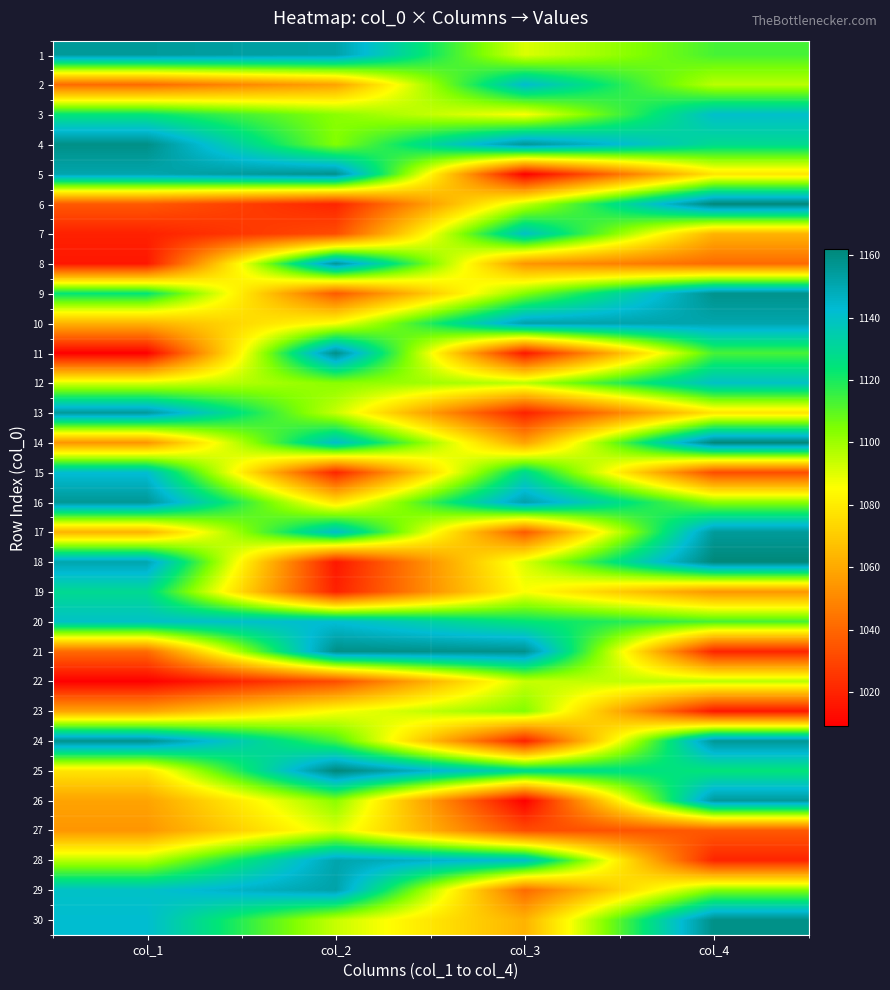

Reading left to right, what are all the values shown in this chart?

1: col_1=1155	col_2=1152	col_3=1091	col_4=1113
2: col_1=1041	col_2=1058	col_3=1142	col_4=1096
3: col_1=1124	col_2=1103	col_3=1086	col_4=1141
4: col_1=1159	col_2=1104	col_3=1156	col_4=1129
5: col_1=1151	col_2=1158	col_3=1009	col_4=1078
6: col_1=1036	col_2=1020	col_3=1094	col_4=1162
7: col_1=1019	col_2=1032	col_3=1140	col_4=1063
8: col_1=1016	col_2=1156	col_3=1054	col_4=1041
9: col_1=1124	col_2=1036	col_3=1104	col_4=1158
10: col_1=1063	col_2=1086	col_3=1152	col_4=1151
11: col_1=1009	col_2=1159	col_3=1016	col_4=1113
12: col_1=1091	col_2=1103	col_3=1096	col_4=1140
13: col_1=1155	col_2=1094	col_3=1019	col_4=1078
14: col_1=1054	col_2=1141	col_3=1058	col_4=1162
15: col_1=1142	col_2=1020	col_3=1129	col_4=1032
16: col_1=1156	col_2=1078	col_3=1152	col_4=1103
17: col_1=1063	col_2=1141	col_3=1036	col_4=1155
18: col_1=1151	col_2=1016	col_3=1091	col_4=1162
19: col_1=1129	col_2=1019	col_3=1086	col_4=1054
20: col_1=1140	col_2=1142	col_3=1124	col_4=1113
21: col_1=1041	col_2=1159	col_3=1158	col_4=1020
22: col_1=1009	col_2=1032	col_3=1094	col_4=1096
23: col_1=1058	col_2=1086	col_3=1104	col_4=1016
24: col_1=1158	col_2=1113	col_3=1019	col_4=1156
25: col_1=1078	col_2=1162	col_3=1129	col_4=1124
26: col_1=1058	col_2=1103	col_3=1009	col_4=1155
27: col_1=1054	col_2=1091	col_3=1032	col_4=1036
28: col_1=1096	col_2=1151	col_3=1141	col_4=1020
29: col_1=1140	col_2=1152	col_3=1041	col_4=1104
30: col_1=1142	col_2=1094	col_3=1063	col_4=1159